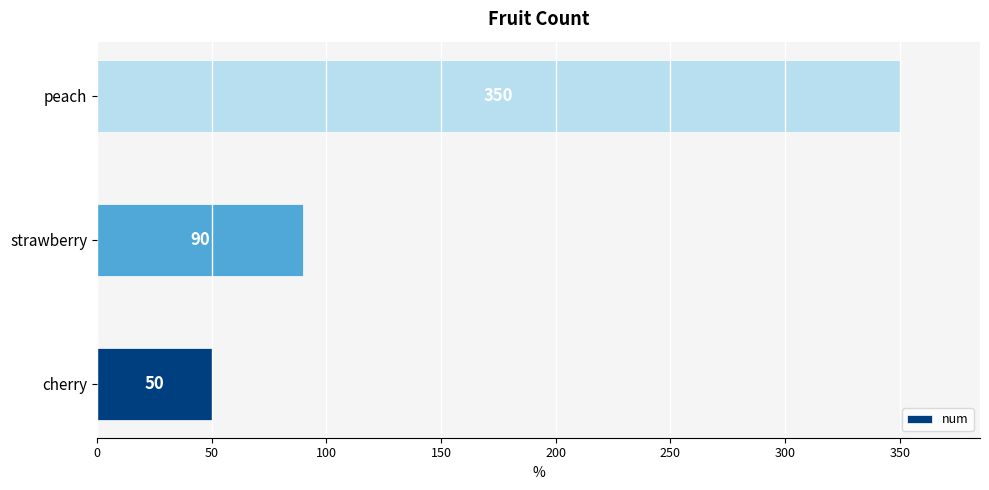

What is the ratio of the value at strawberry to the value at peach?

0.3